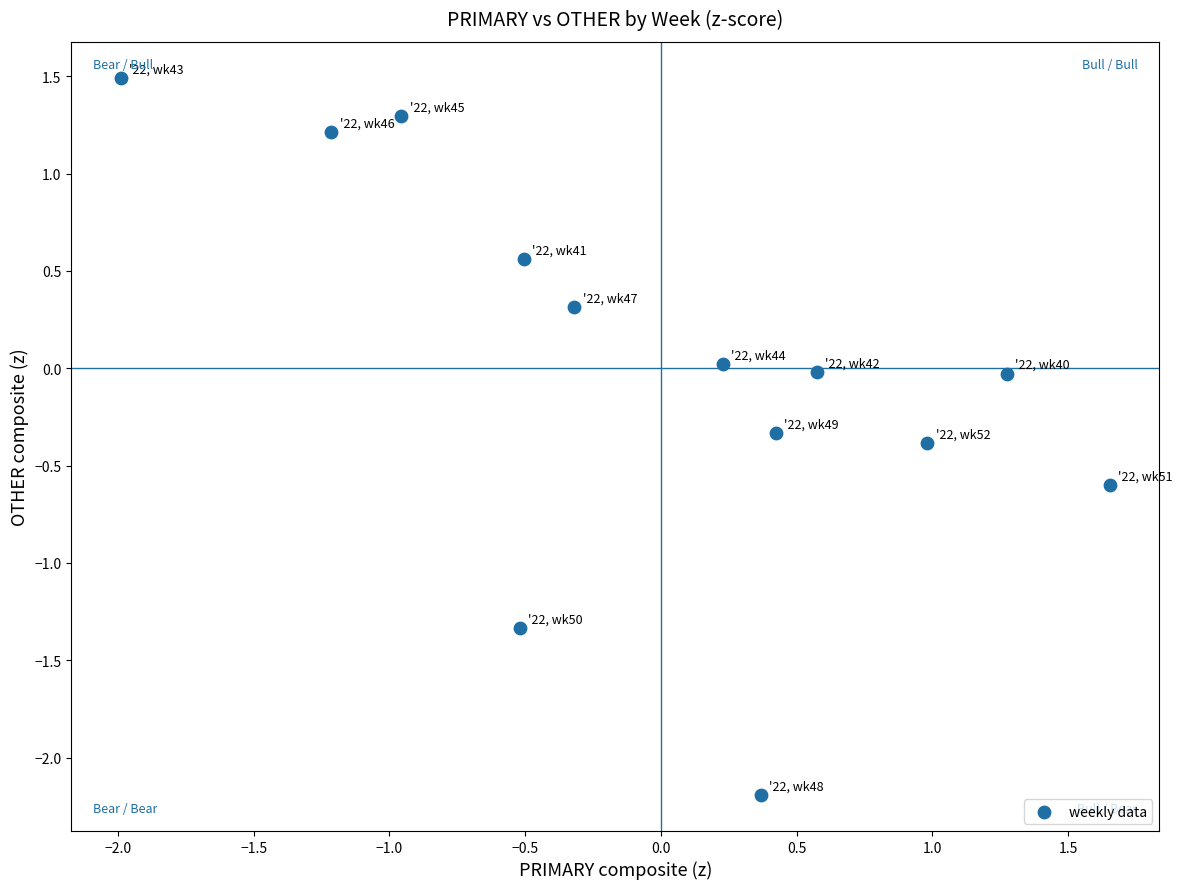

What is the range of Y values (max minus min)?

3.7